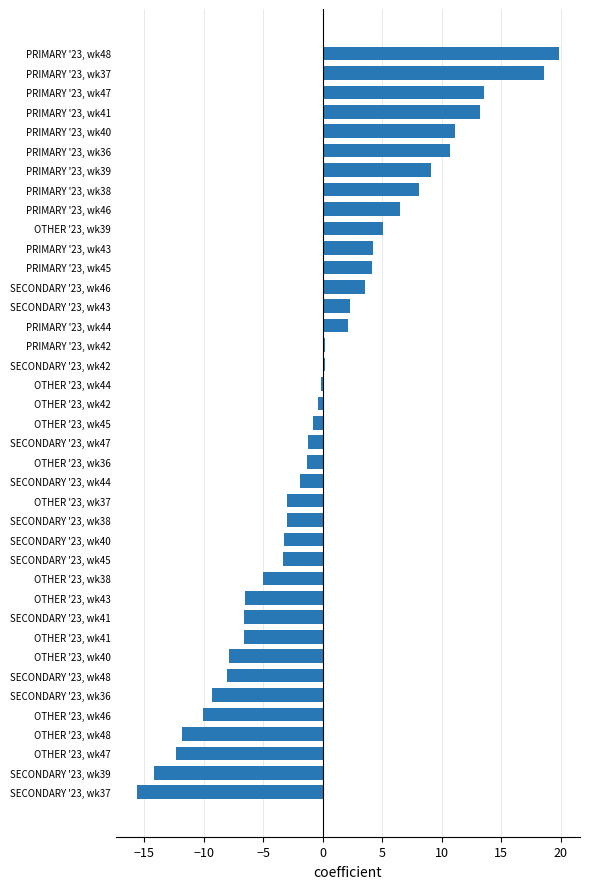

What is the difference between the maximum and minimum values?

35.4